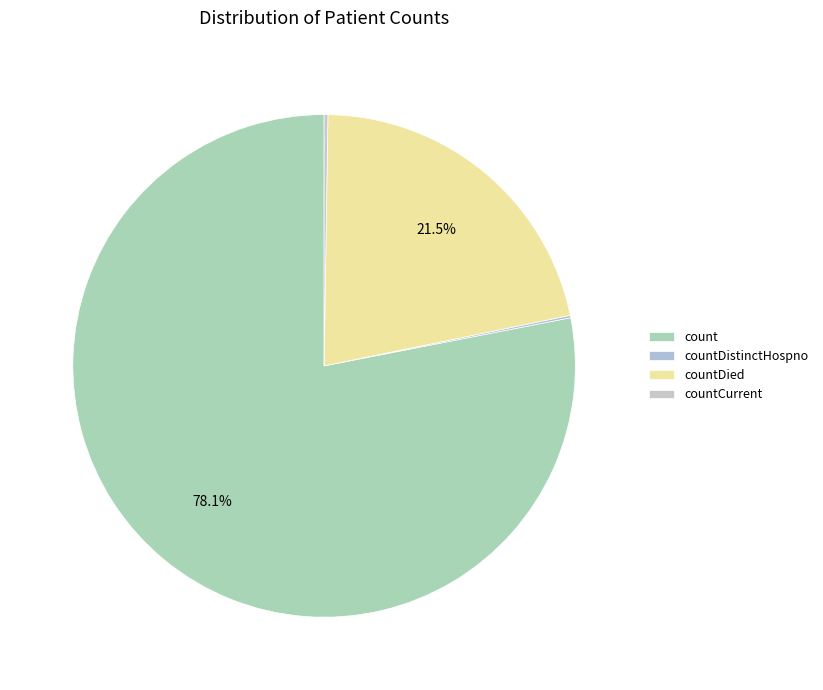

Is there any slice that represents more than half of the pie?

Yes